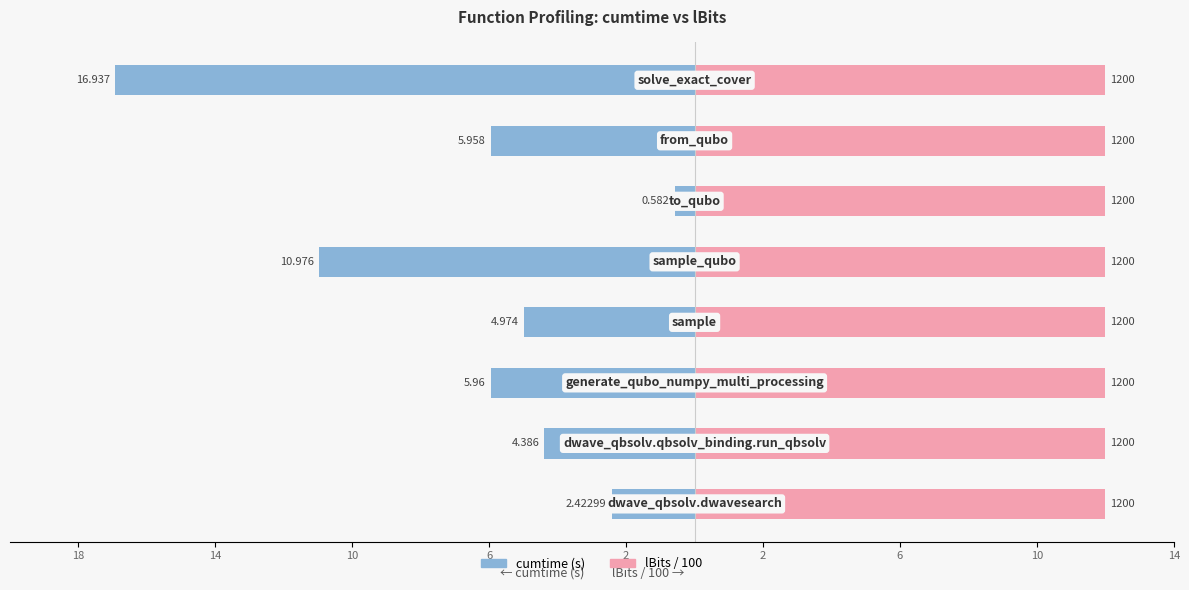

The lBits / 100 series shows 0.2 at 2. True or false?

False